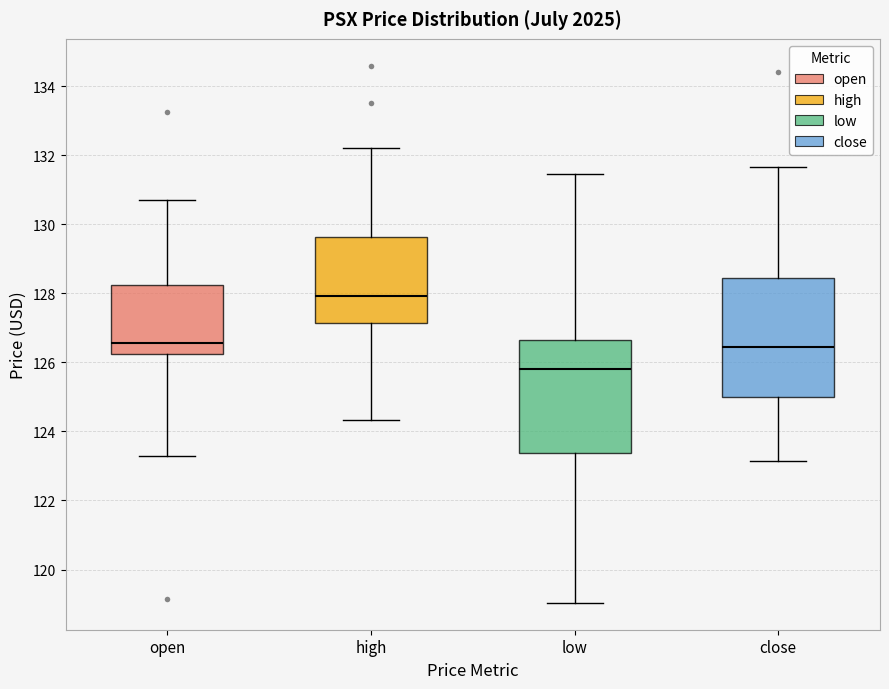

Where does the lower whisker of the box for high end on the y-axis? The values are not printed on the chart, so give them approximately, as read against the axis.

124.4